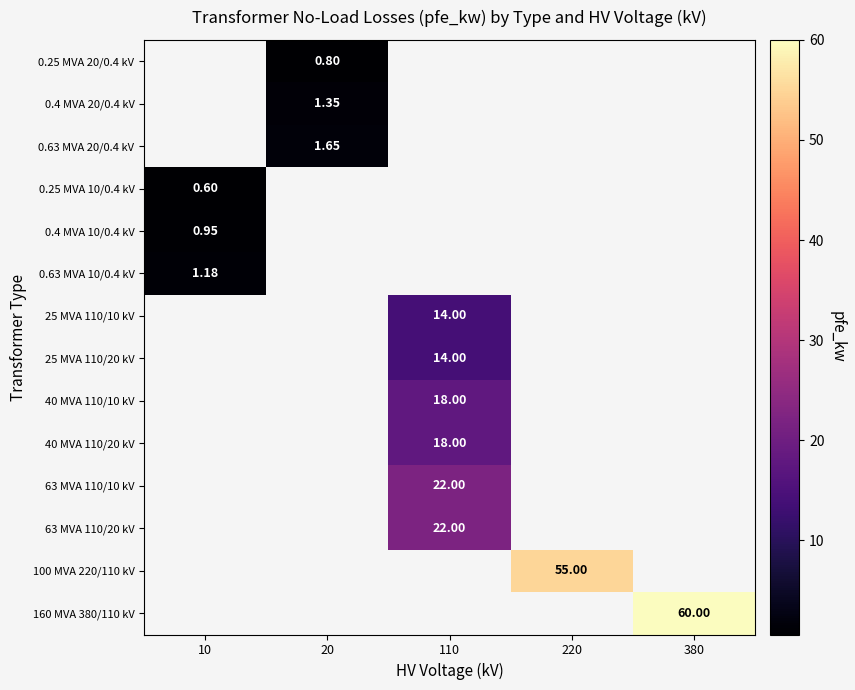

Which has a higher value, 10 or 380?

380